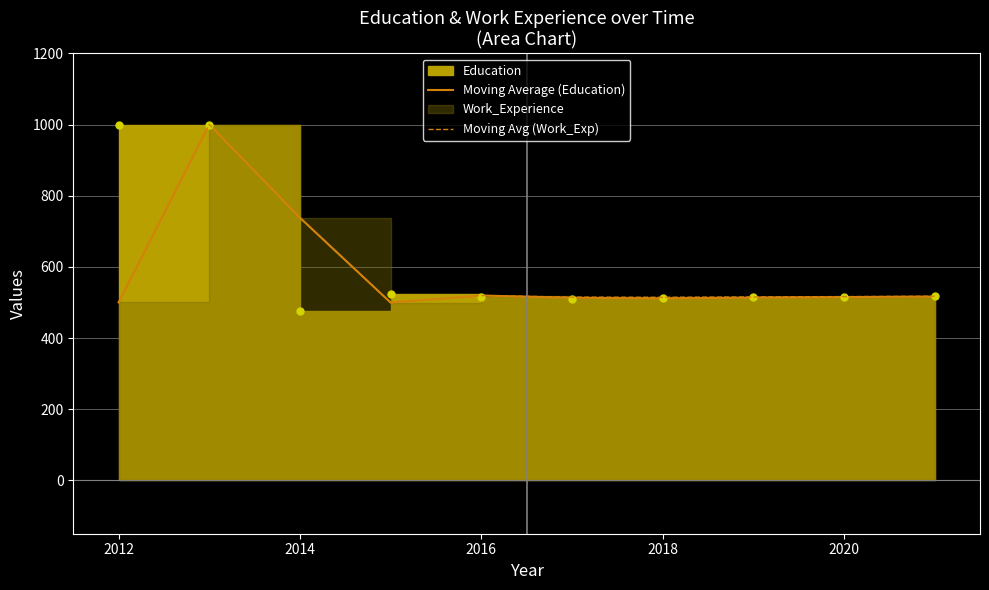

True or false: Moving Average (Education) has a value of 738.0 at 2014.

True